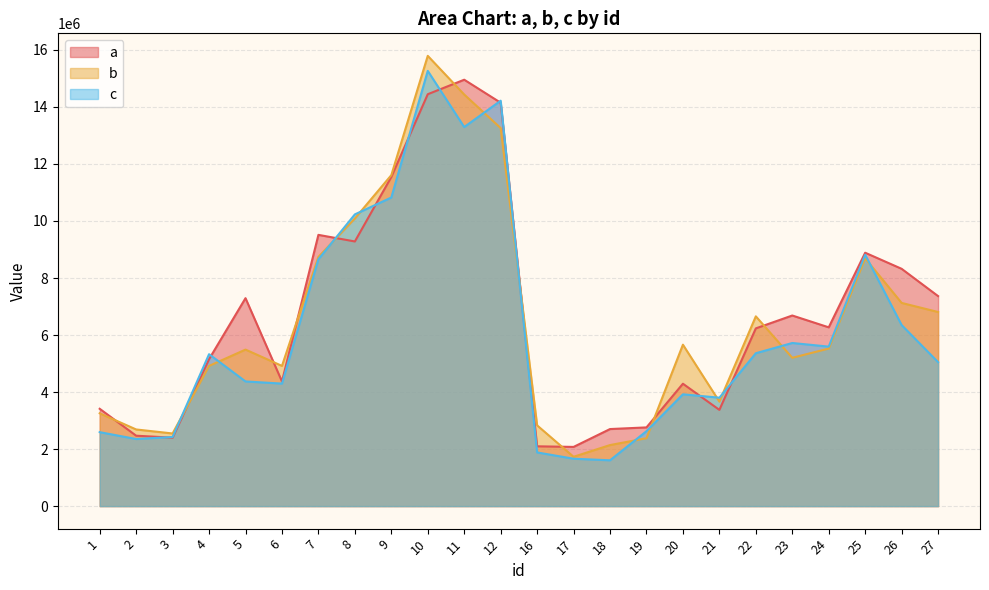

Which series has the largest total across all categories?

a